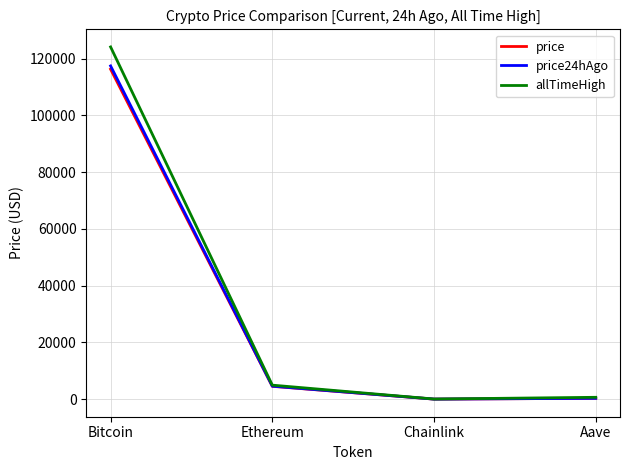

Which category has the highest value in the allTimeHigh series?

Bitcoin